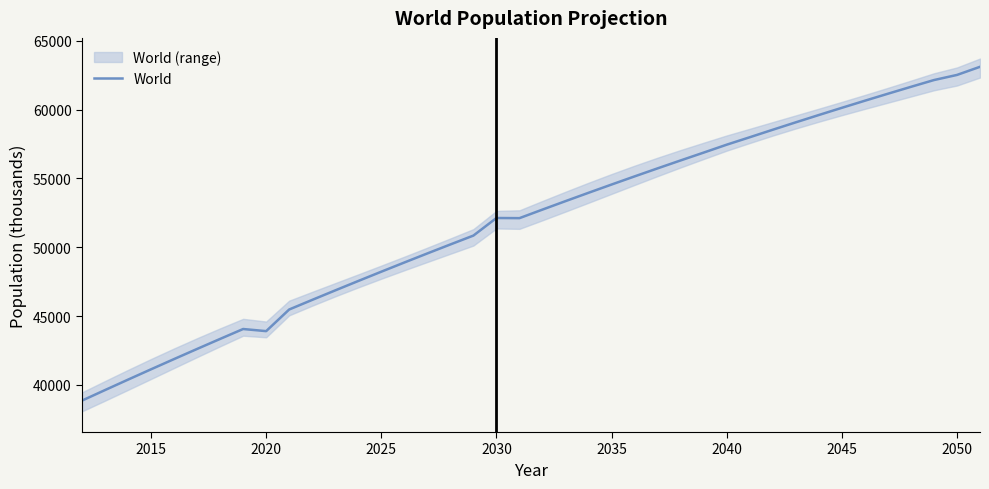

What is the highest value of the World series?

63105.0